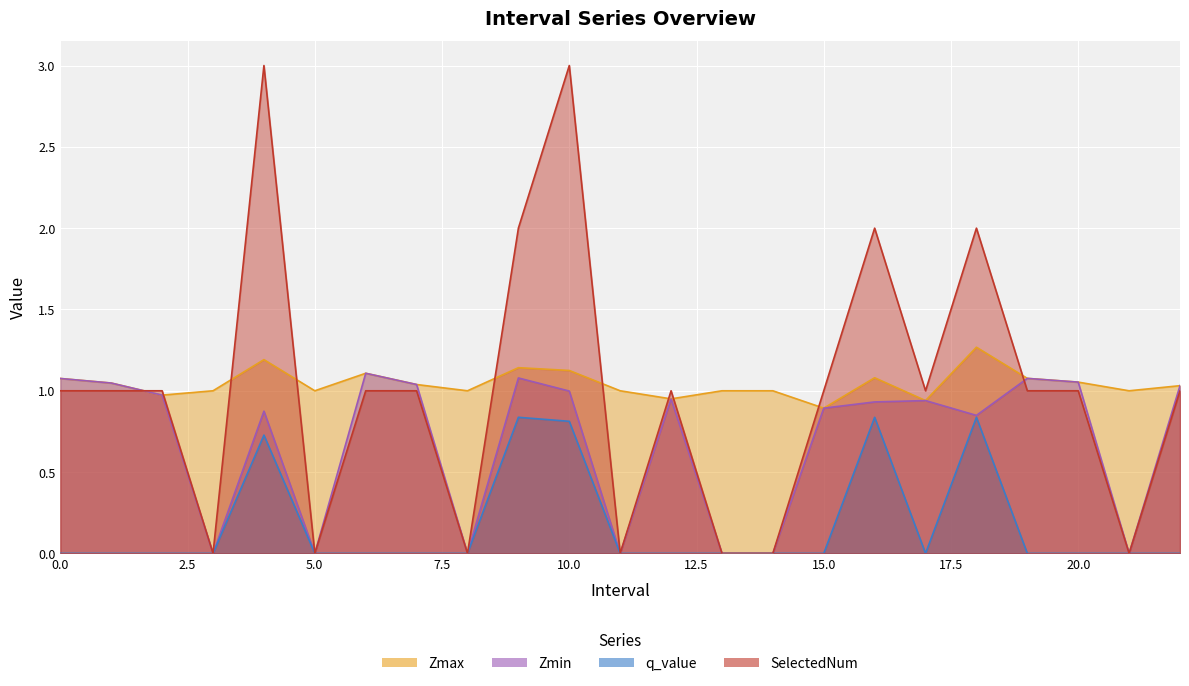

What are all the series names shown in the legend?

Zmax, Zmin, q_value, SelectedNum